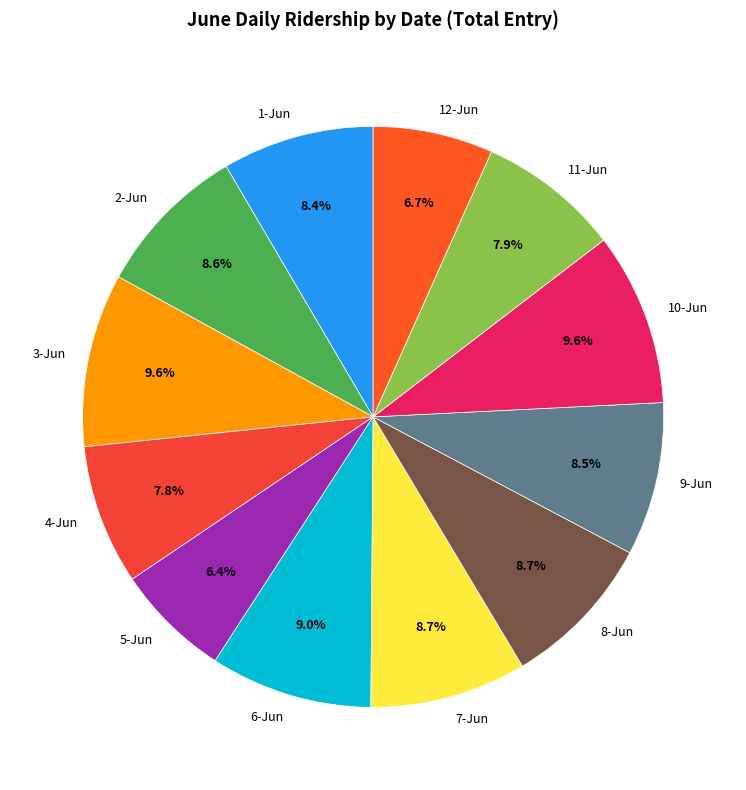

Which has a higher value, 9-Jun or 11-Jun?

9-Jun